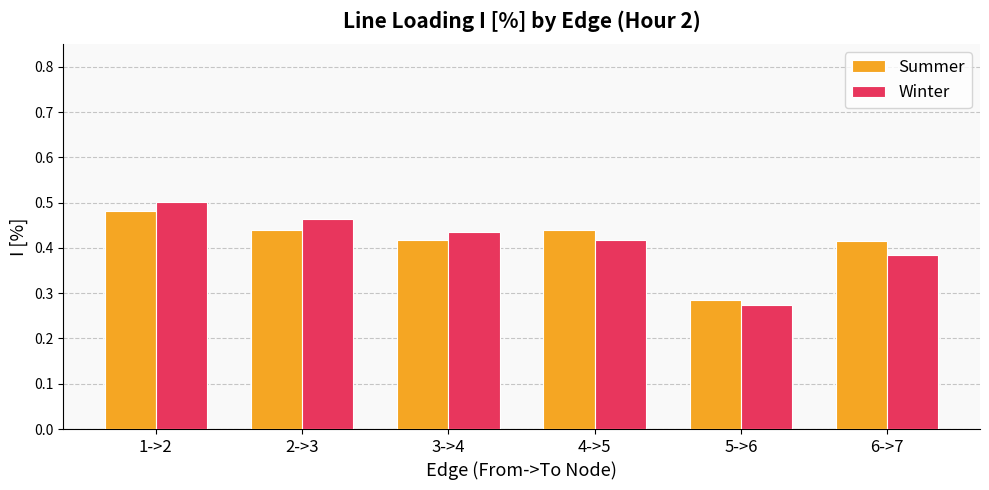

Which series changed the most between 4->5 and 5->6?

Summer